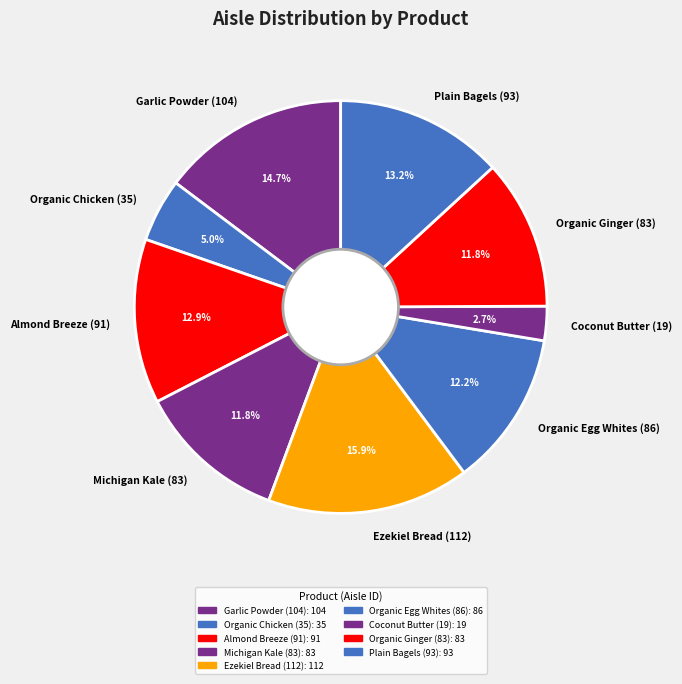

The Garlic Powder (104) slice represents 29% of the pie. True or false?

False